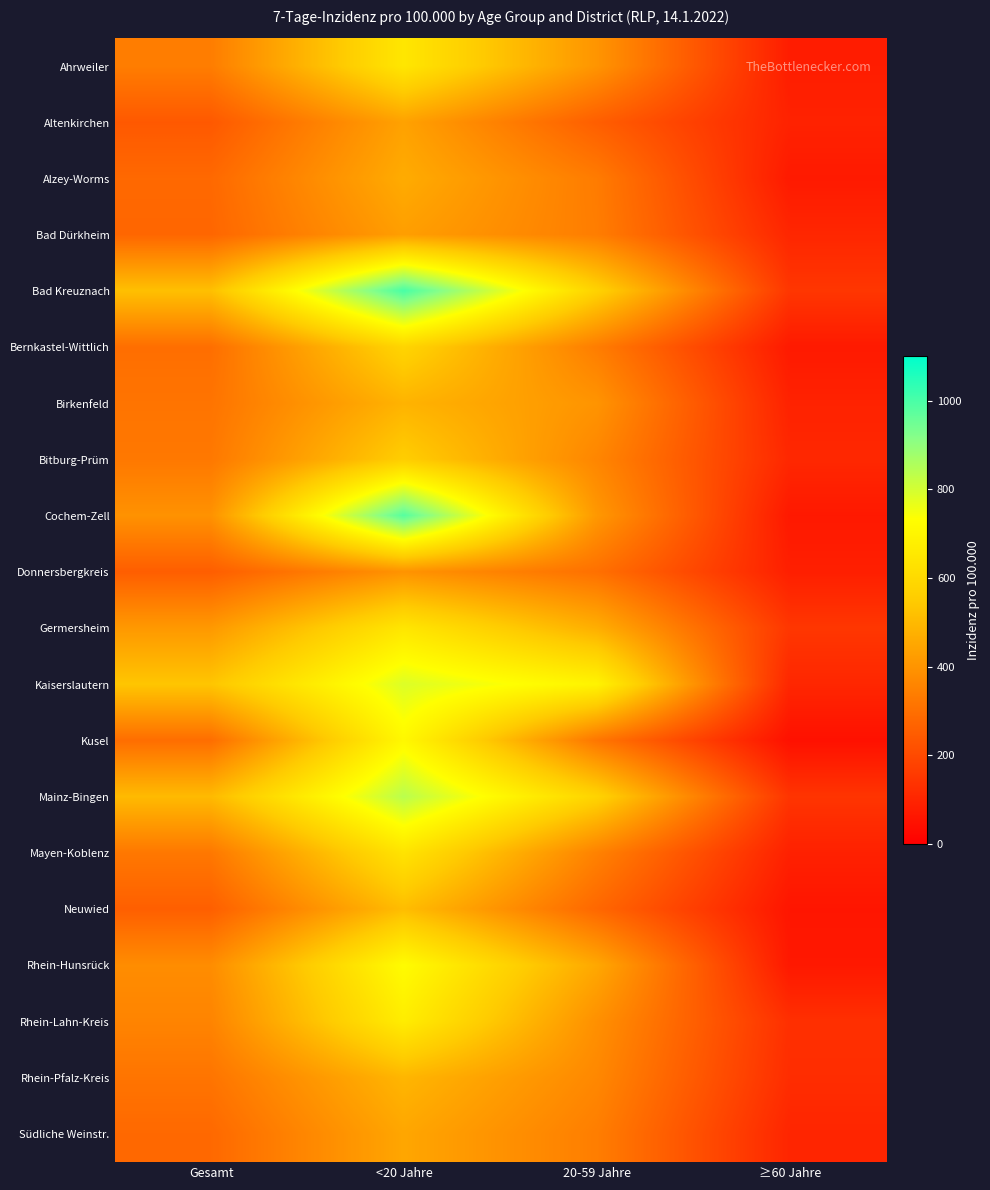

Between ≥60 Jahre and <20 Jahre, which is larger?

<20 Jahre